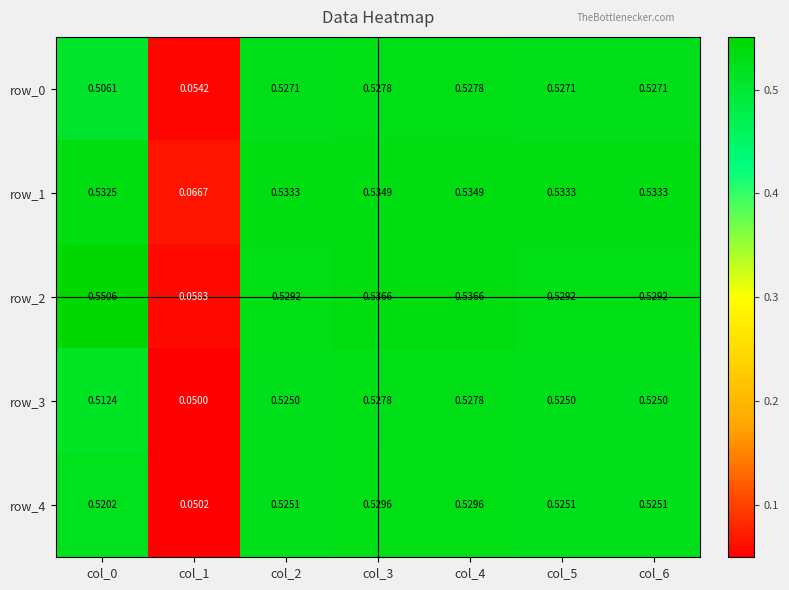

How many categories are shown in the chart?

7